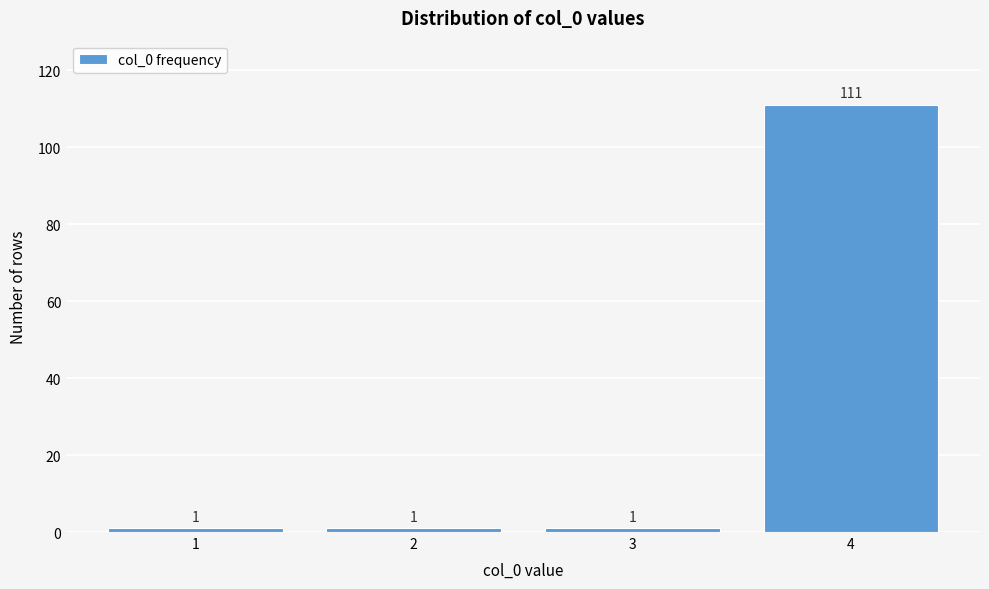

Reading left to right, extract all data points from this chart.

1=1	2=1	3=1	4=111